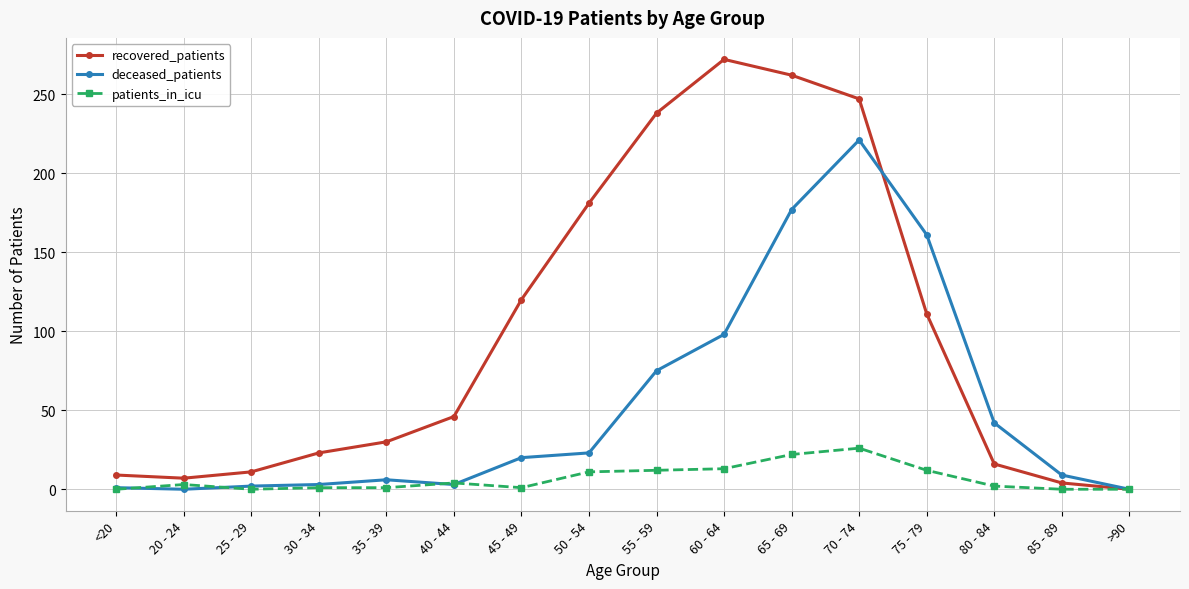

What is the label of the 7th point from the right?

60 - 64